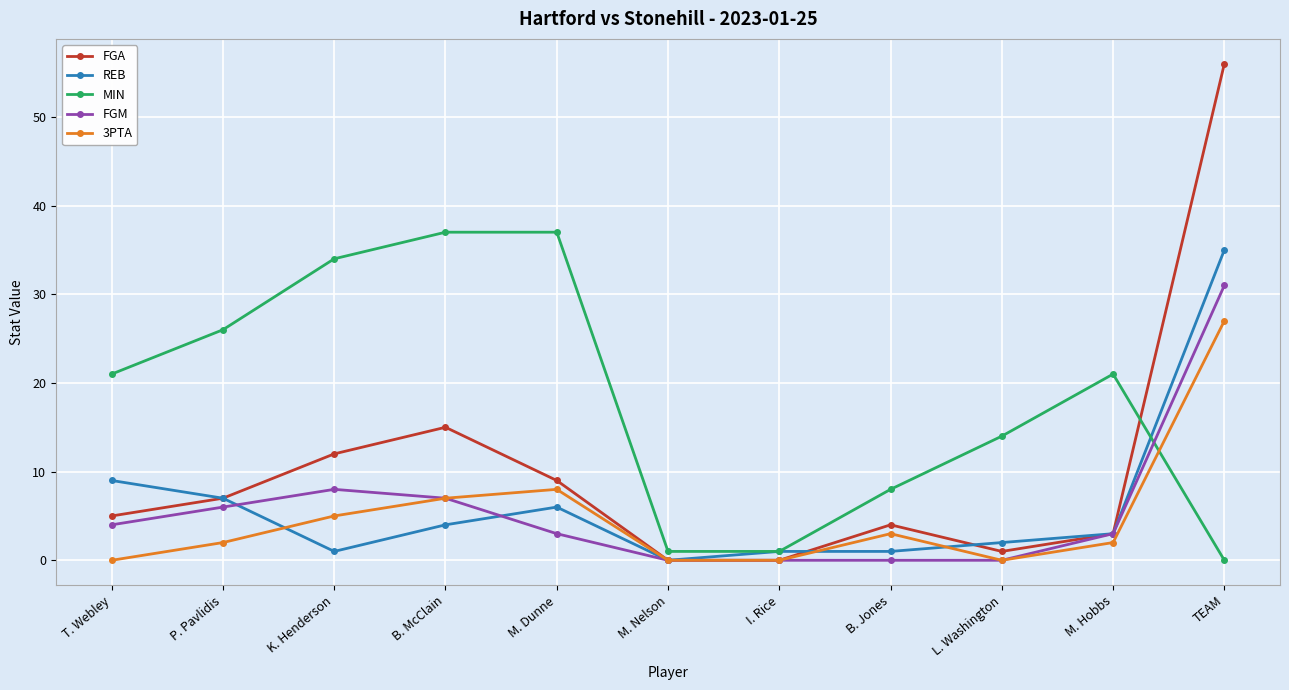

Reading left to right, list all the values displayed in this chart.

FGA: T. Webley=5	P. Pavlidis=7	K. Henderson=12	B. McClain=15	M. Dunne=9	M. Nelson=0	I. Rice=0	B. Jones=4	L. Washington=1	M. Hobbs=3	TEAM=56
REB: T. Webley=9	P. Pavlidis=7	K. Henderson=1	B. McClain=4	M. Dunne=6	M. Nelson=0	I. Rice=1	B. Jones=1	L. Washington=2	M. Hobbs=3	TEAM=35
MIN: T. Webley=21	P. Pavlidis=26	K. Henderson=34	B. McClain=37	M. Dunne=37	M. Nelson=1	I. Rice=1	B. Jones=8	L. Washington=14	M. Hobbs=21	TEAM=0
FGM: T. Webley=4	P. Pavlidis=6	K. Henderson=8	B. McClain=7	M. Dunne=3	M. Nelson=0	I. Rice=0	B. Jones=0	L. Washington=0	M. Hobbs=3	TEAM=31
3PTA: T. Webley=0	P. Pavlidis=2	K. Henderson=5	B. McClain=7	M. Dunne=8	M. Nelson=0	I. Rice=0	B. Jones=3	L. Washington=0	M. Hobbs=2	TEAM=27